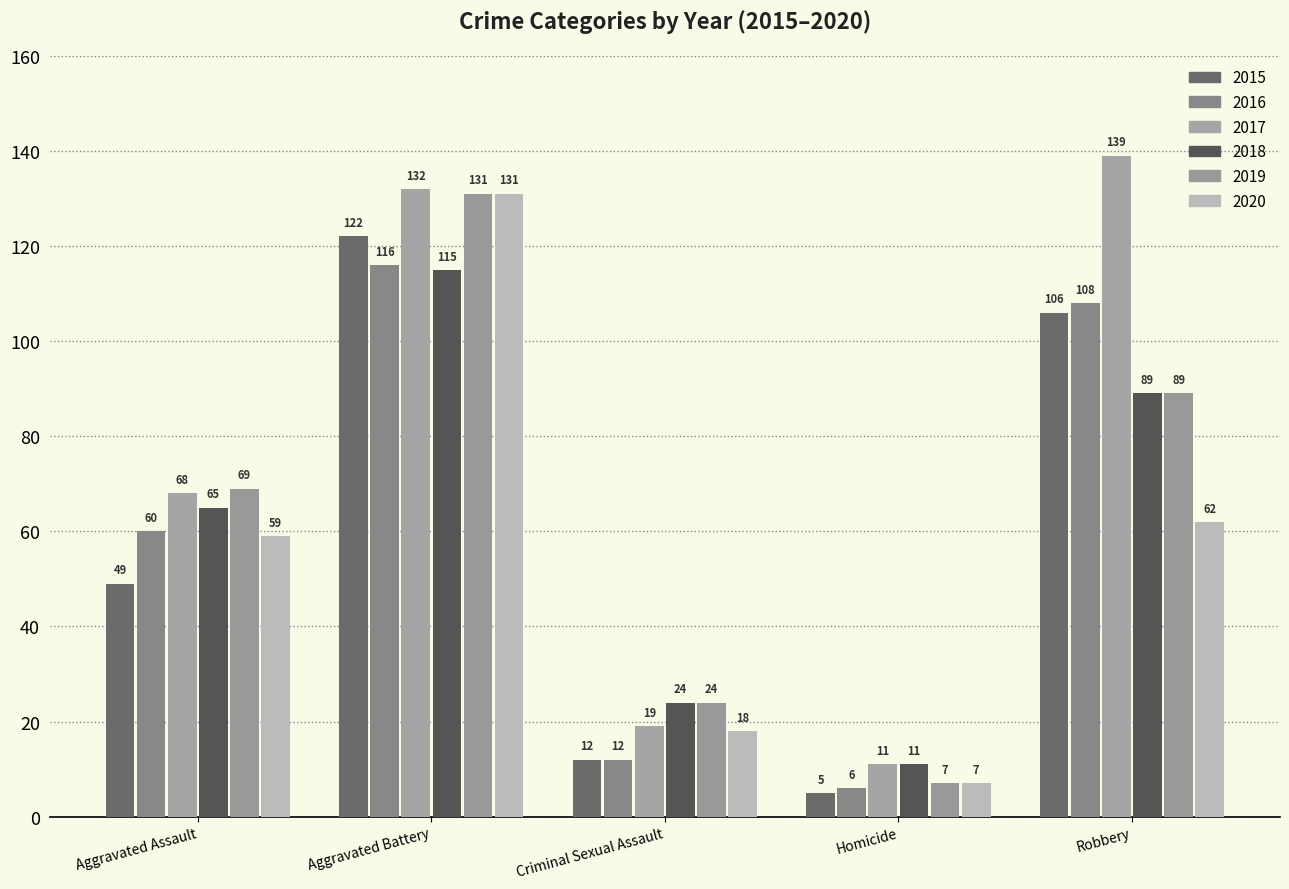

Read the 2018 value at Aggravated Assault, to the nearest 50.

50